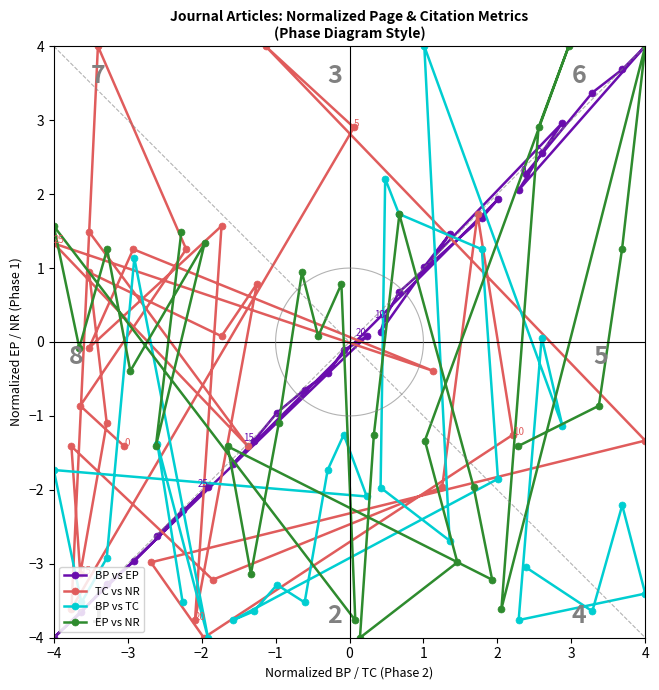

How many interior local valleys does the EP vs NR series have?

9